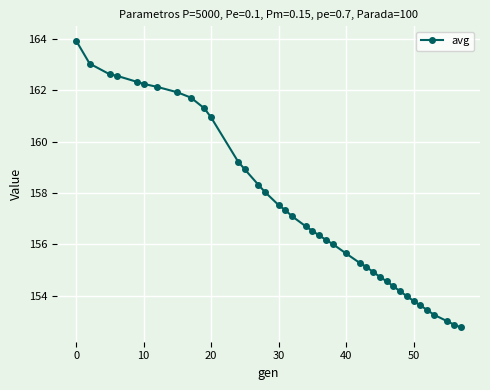

What is the maximum value shown in the chart?

163.9